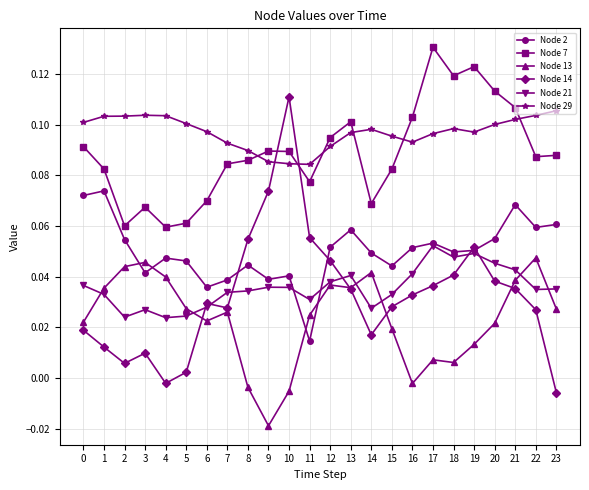

Is the value of Node 13 at 10 greater than the value of Node 2 at 12?

No